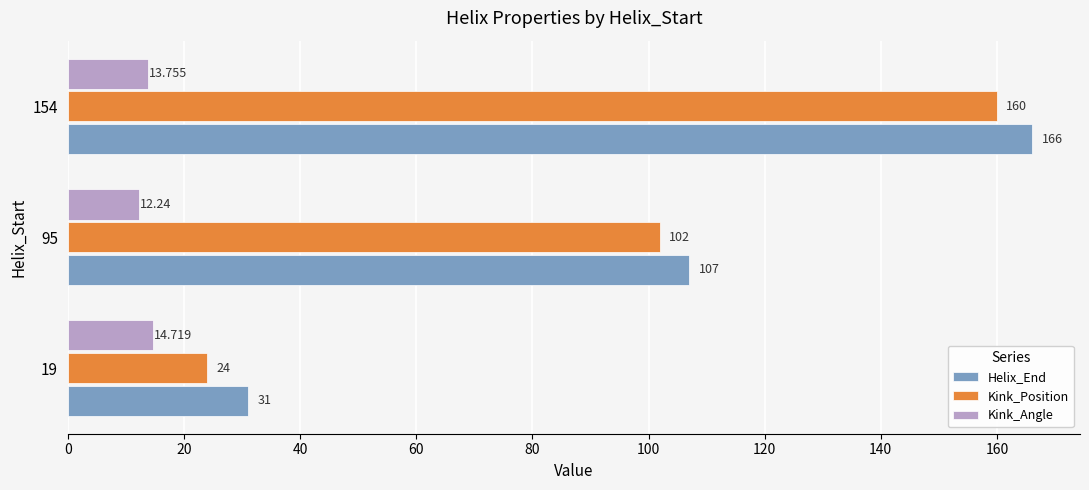

Which series has the largest range (max minus min)?

Kink_Position